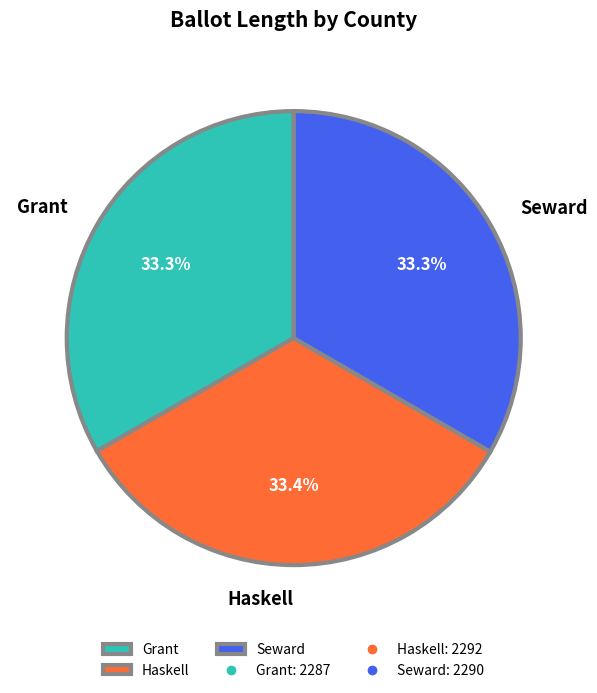

How many slices are in this pie chart?

3